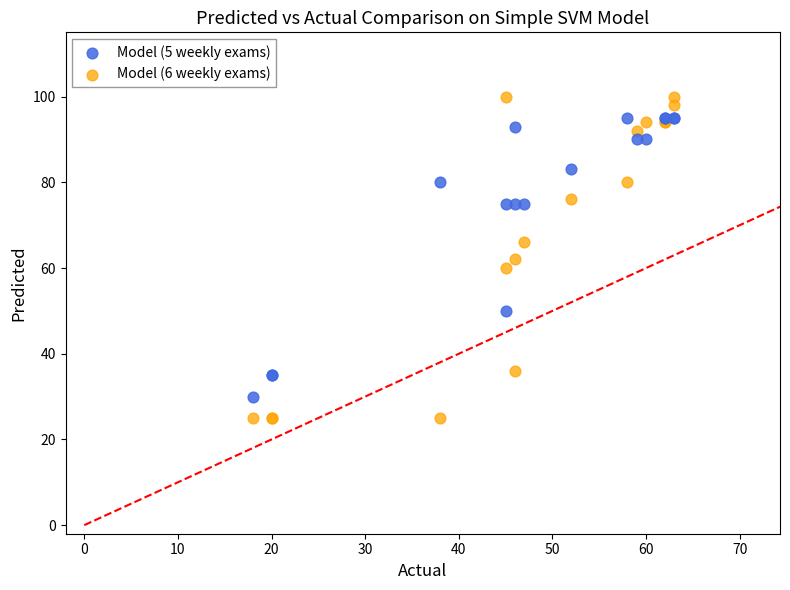

What are all the series names shown in the legend?

Model (5 weekly exams), Model (6 weekly exams)